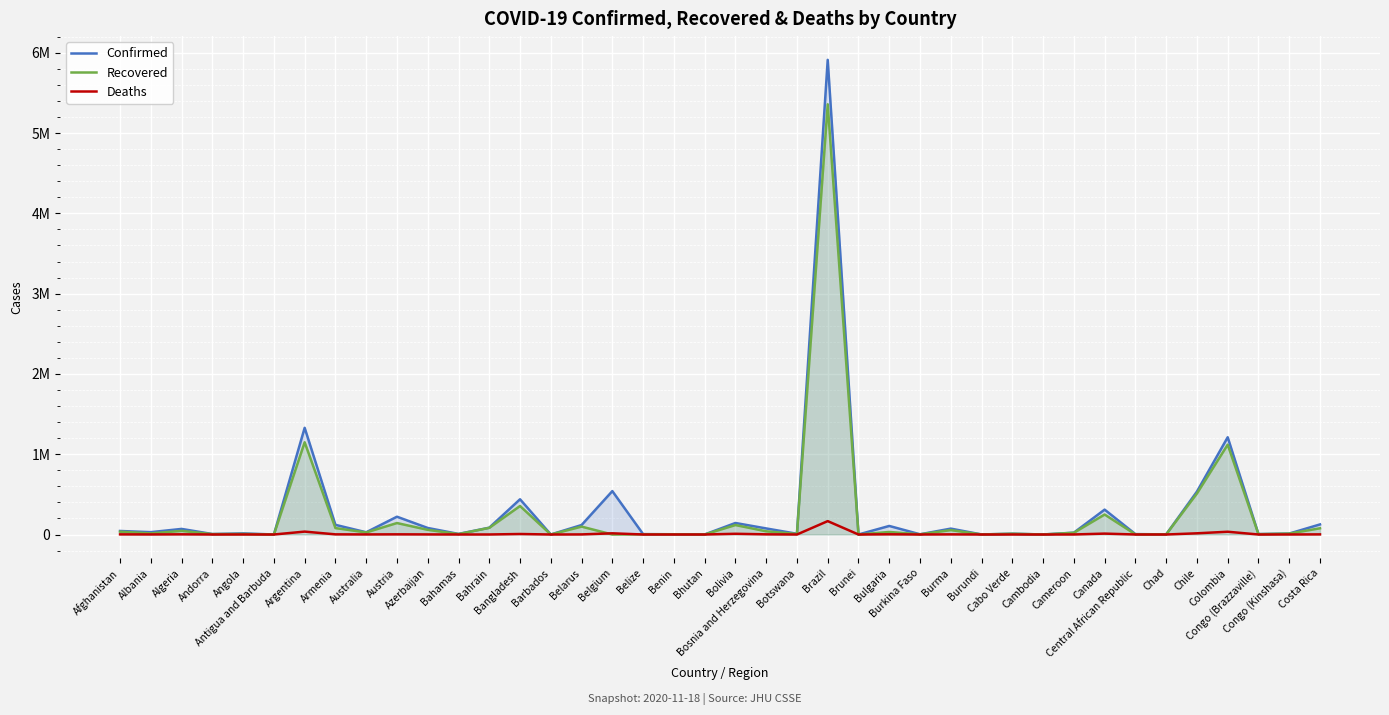

What is the sum of all Confirmed values?

11702421